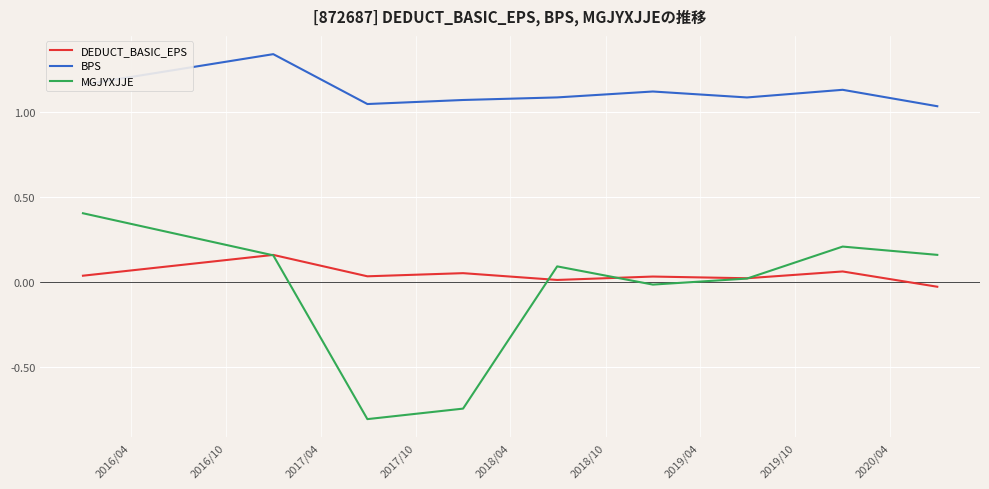

True or false: BPS and MGJYXJJE cross at least once.

False